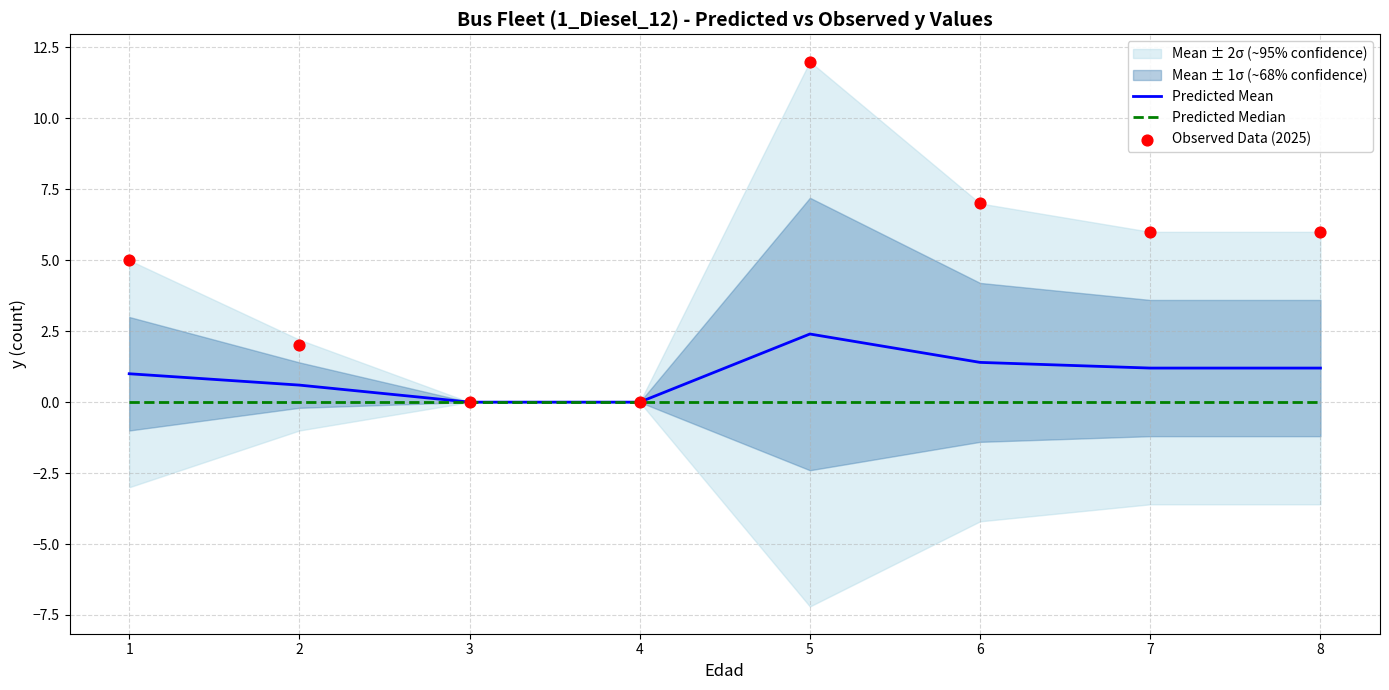

Which series has the largest Y range (max minus min)?

Observed Data (2025)